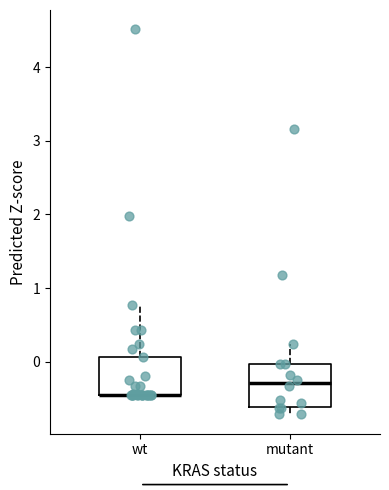

Where is the lower edge of the box for wt on the y-axis? The values are not printed on the chart, so give them approximately, as read against the axis.

-0.4